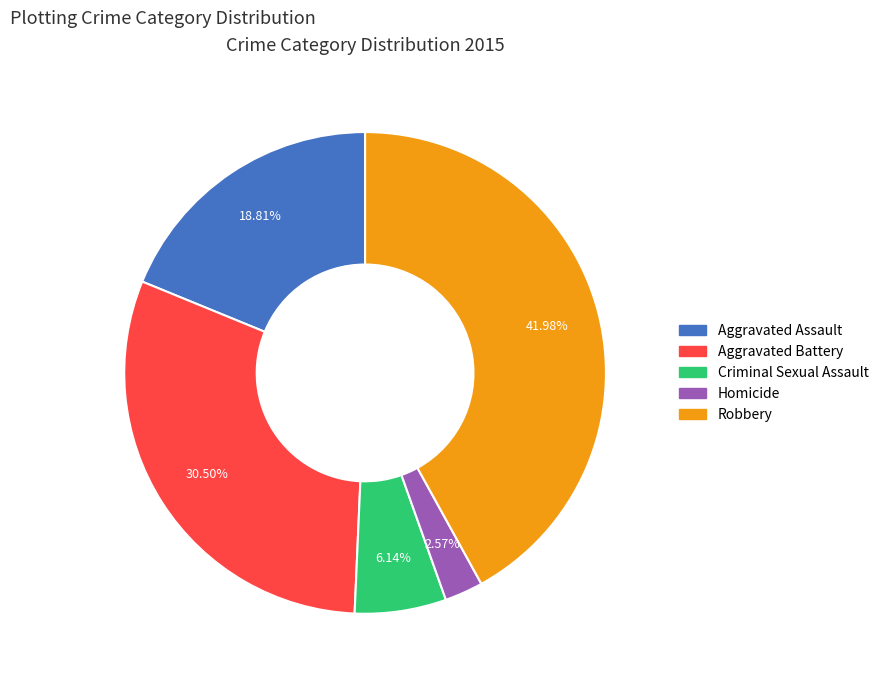

What is the ratio of the value at Robbery to the value at Aggravated Assault?

2.2